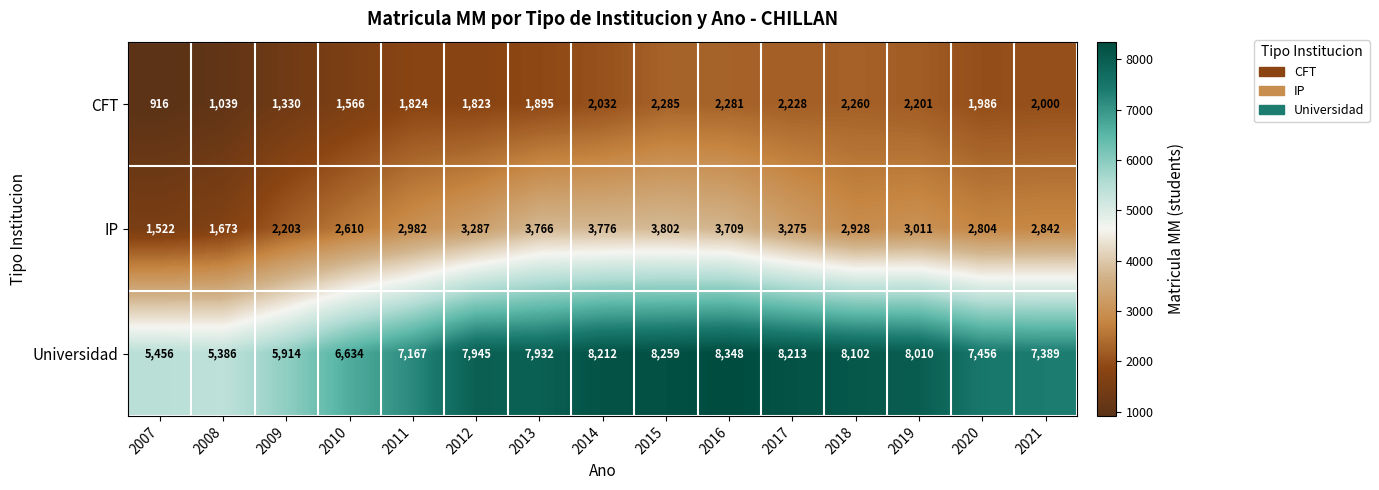

What is the sum of all Universidad values?

110423